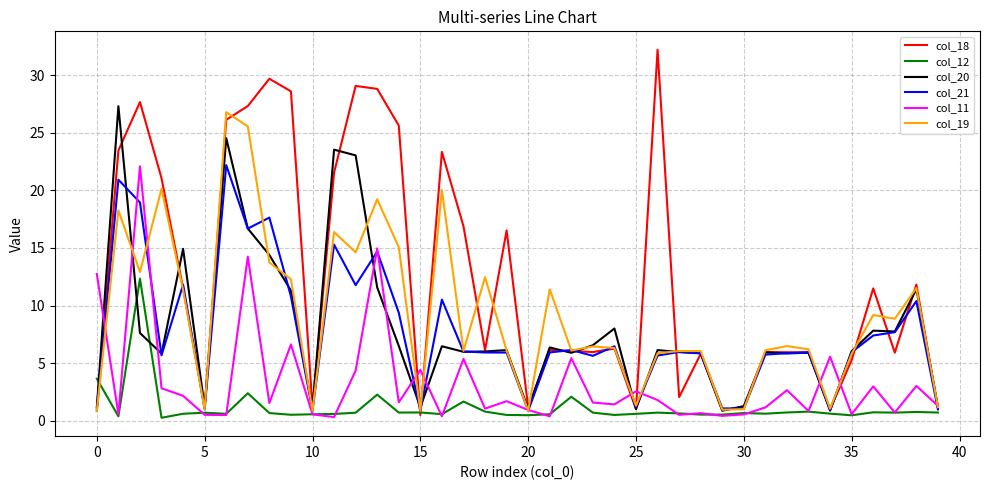

What is the maximum value shown in the chart?

32.2